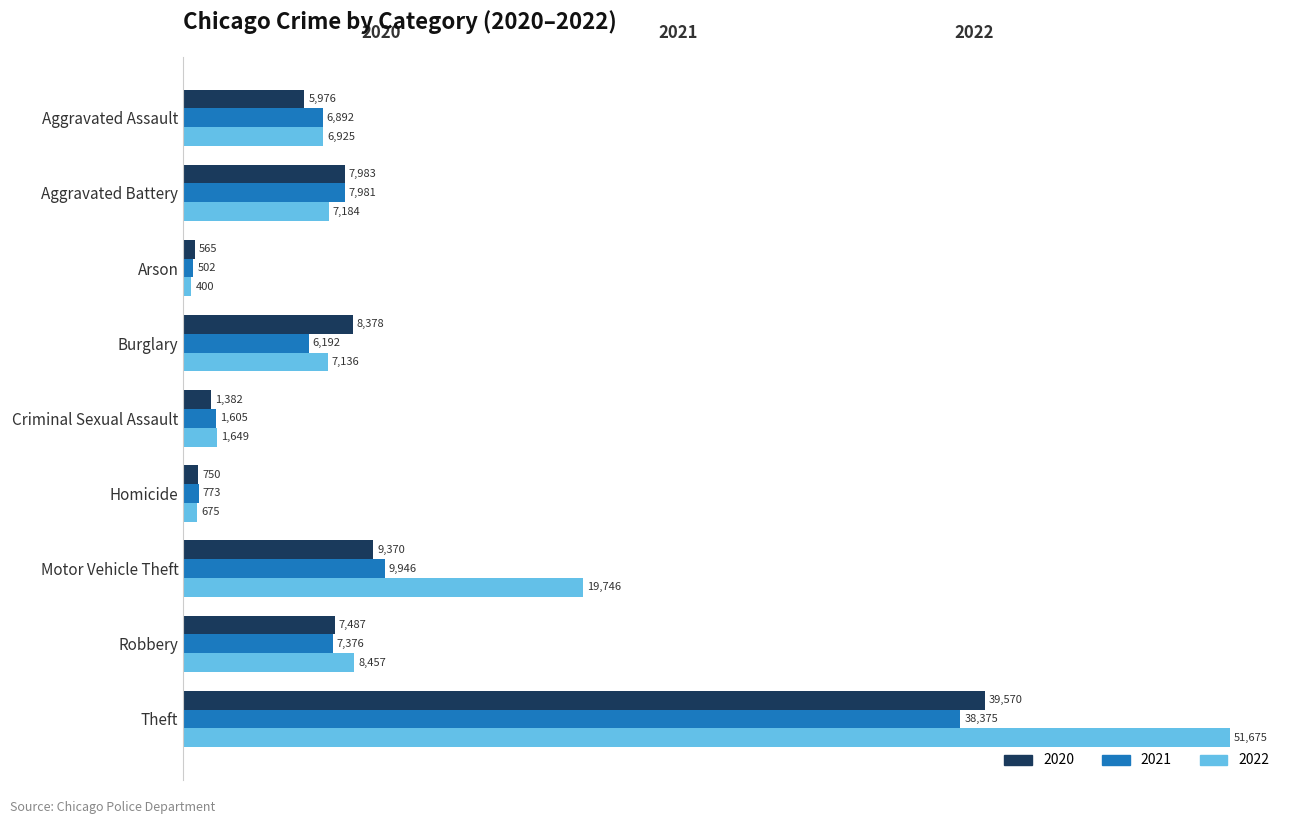

True or false: 2021 has a value of 10418 at Robbery.

False